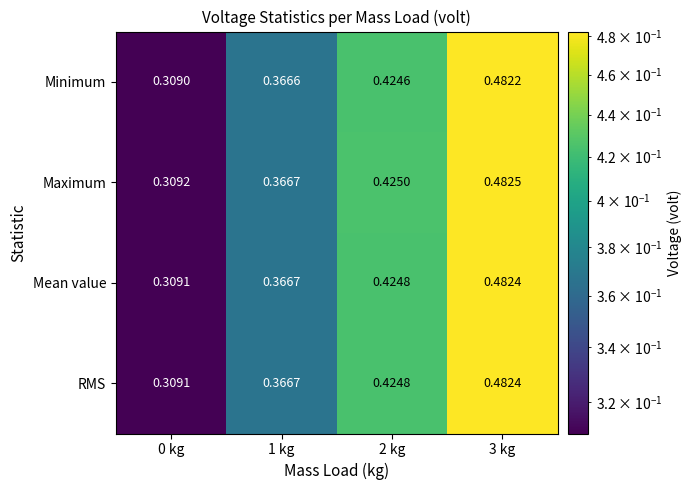

Which series changed the most between 0 kg and 2 kg?

Maximum